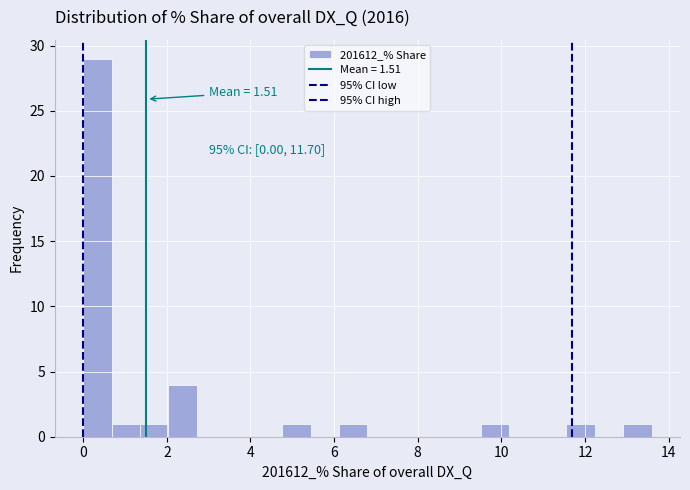

Read against the x-axis, roughly where is the centre of the tallest bar?

0.4